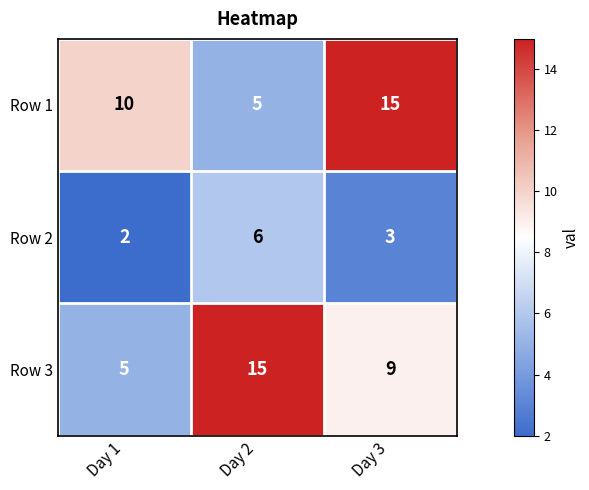

Count the number of data series in this chart.

3